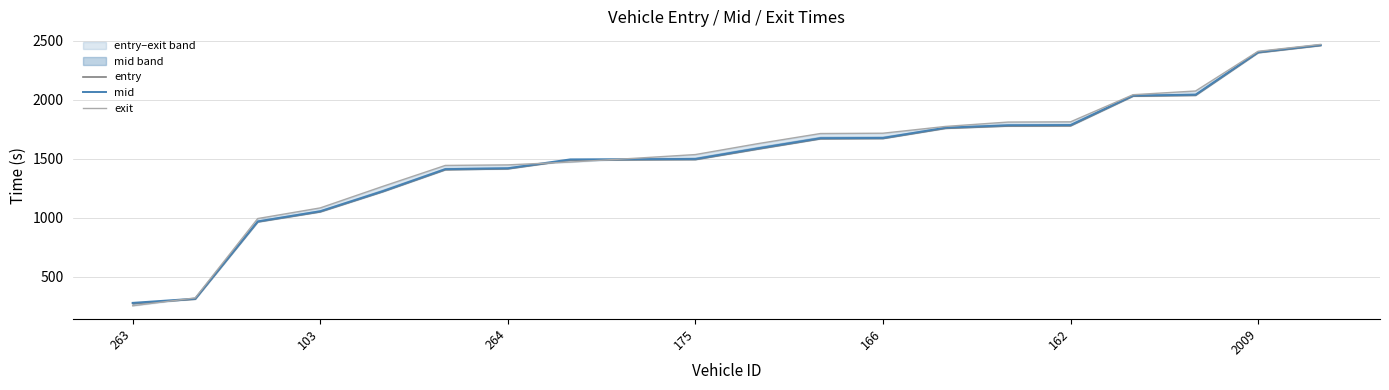

What is the maximum value for mid?

2463.3